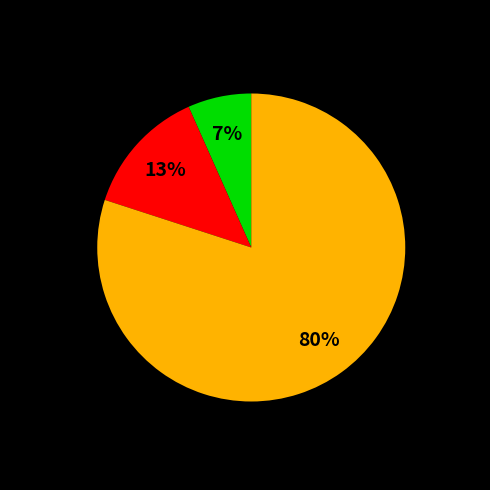

To the nearest percent, what is the average slice percentage?

33%